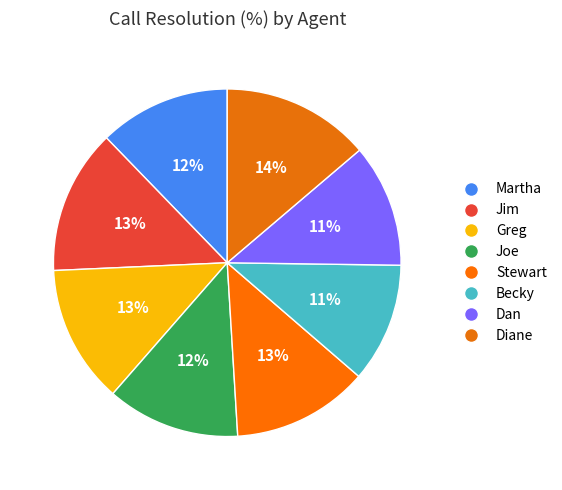

How many slices are in this pie chart?

8